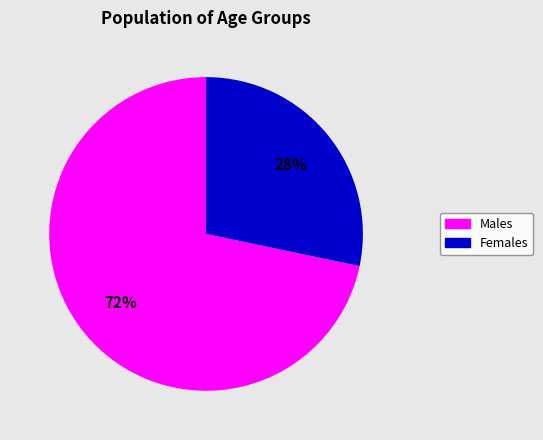

To the nearest percent, what is the average slice percentage?

50%